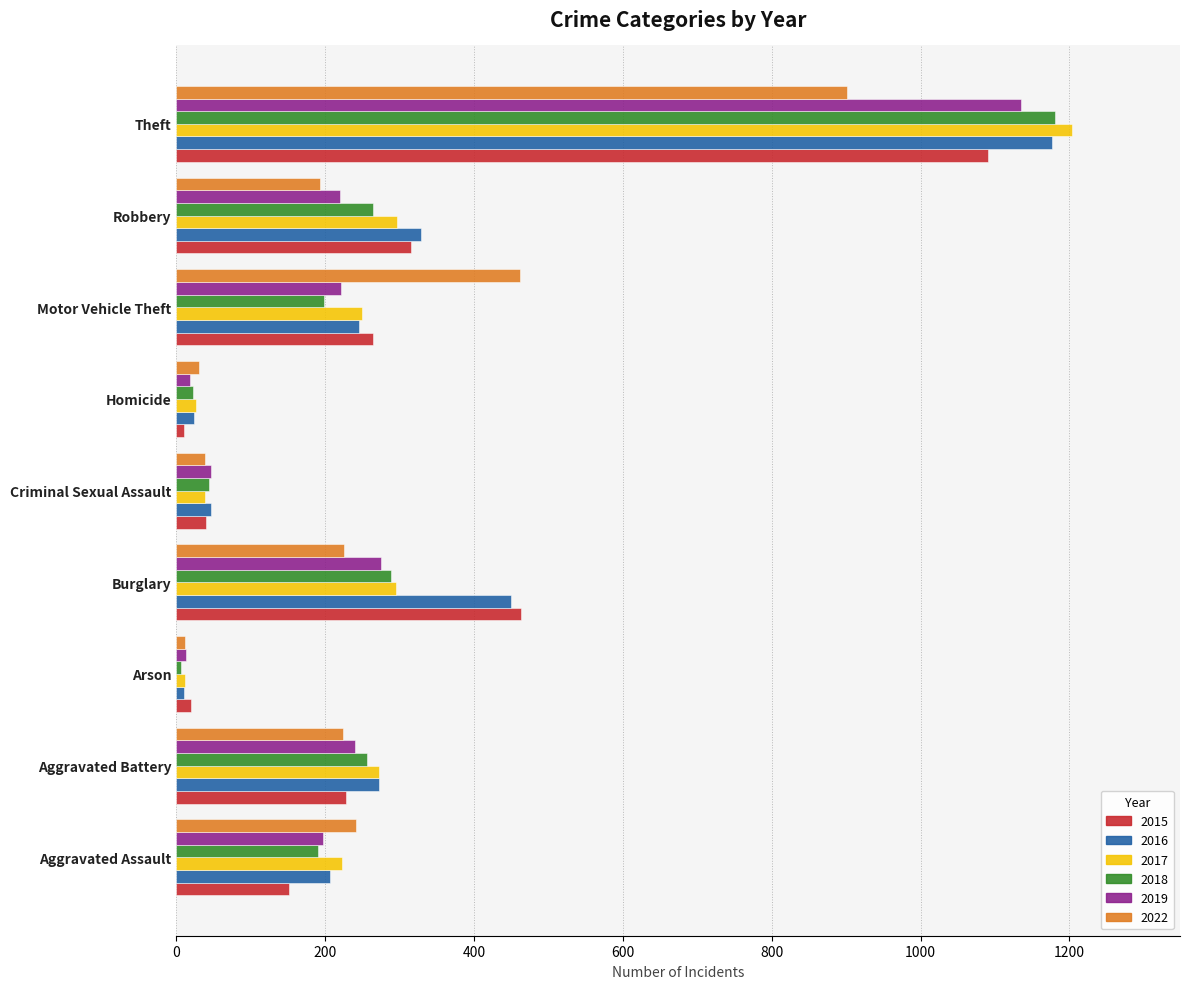

Which series has the largest range (max minus min)?

2017